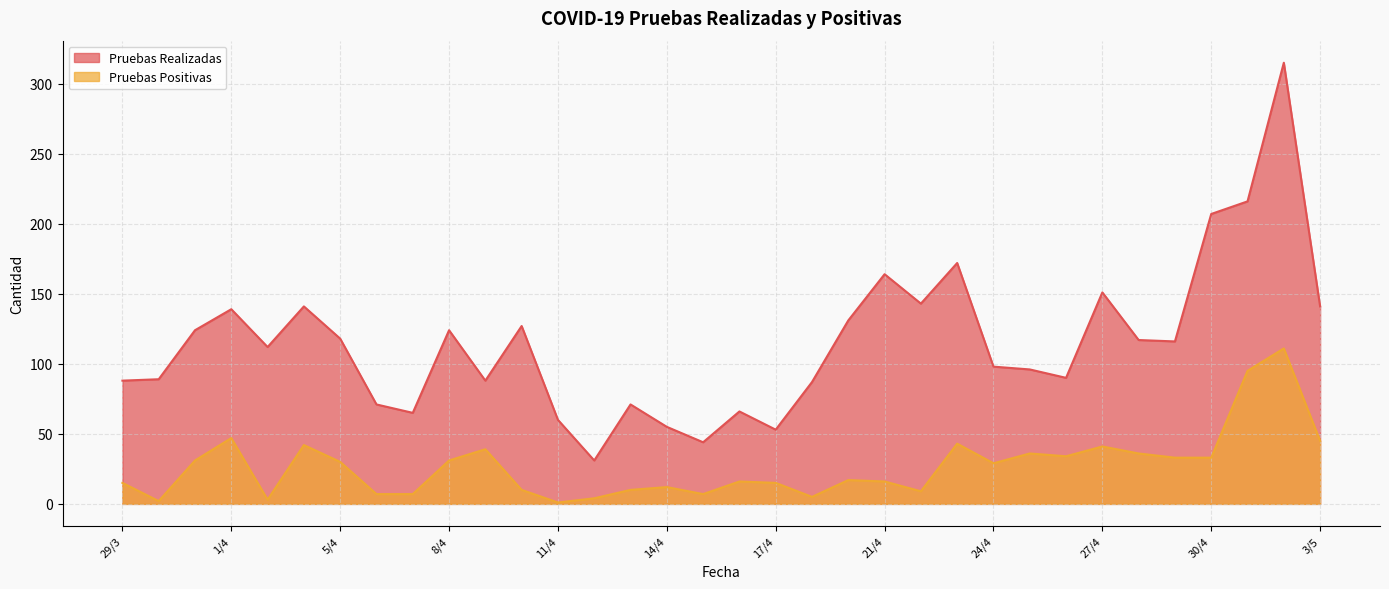

What is the minimum value shown in the chart?

1